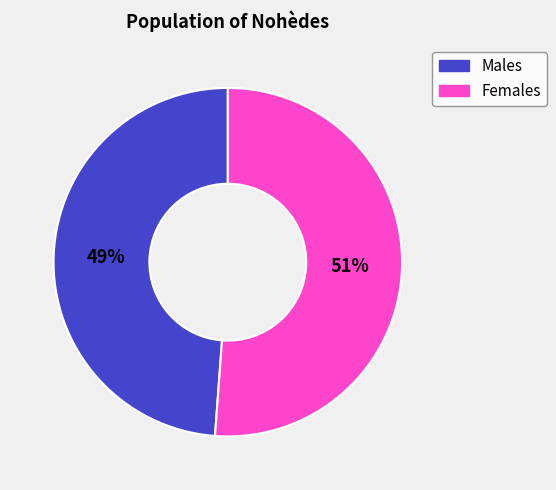

Is there a majority slice in this chart?

Yes